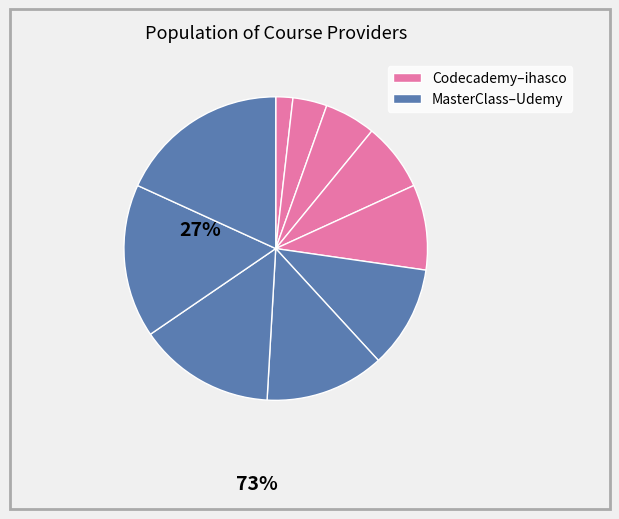

Count the number of slices in the pie.

10